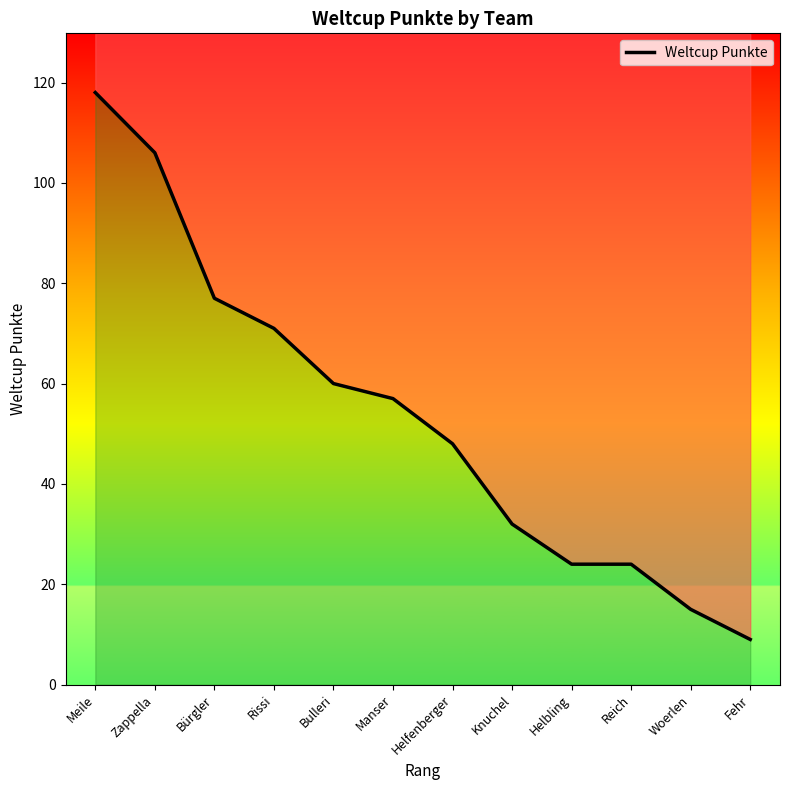

True or false: there are more than 1 points higher than both neighbors.

False